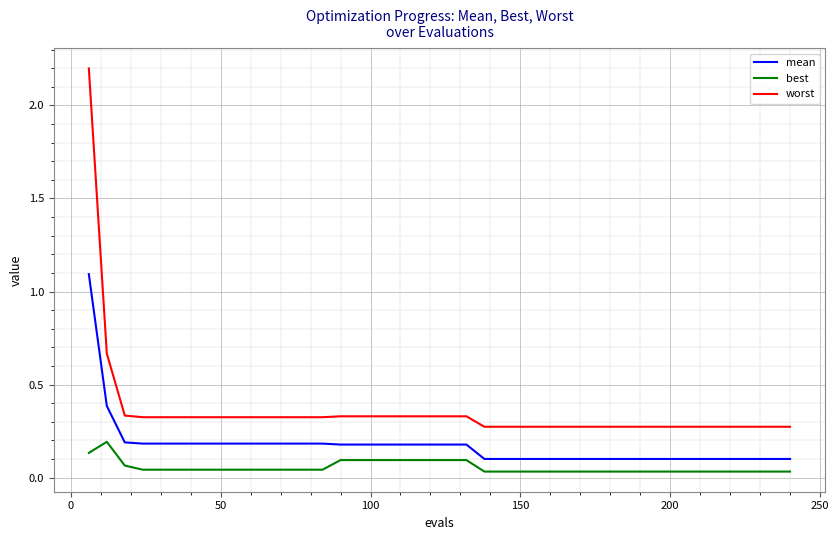

Rank the series by their average value, from highest to lowest.

worst, mean, best